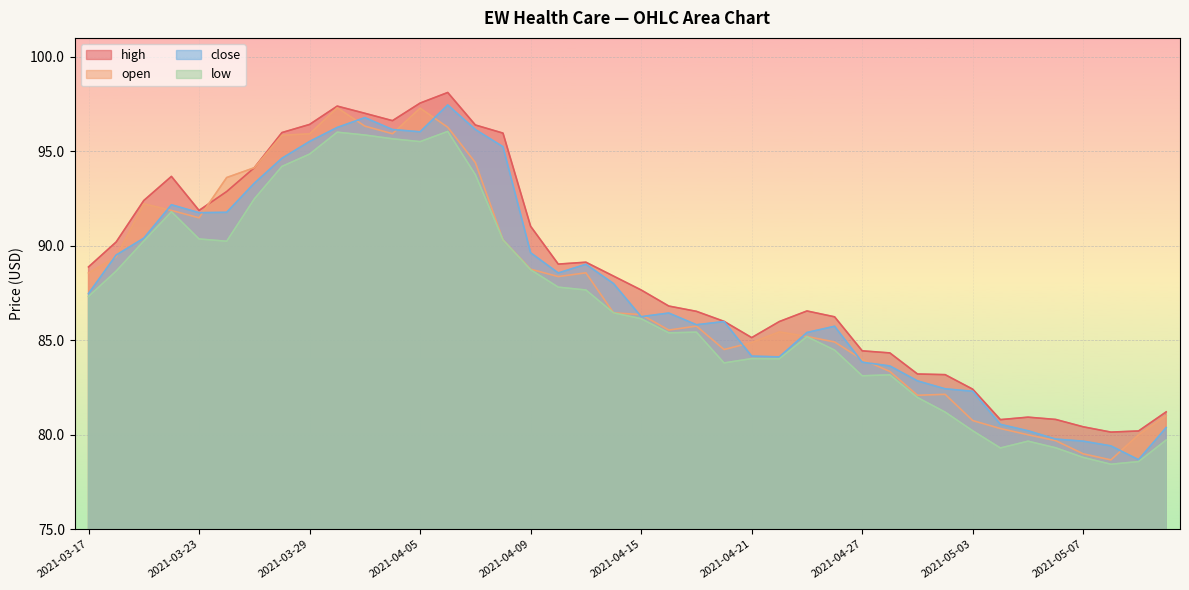

What is the smallest value displayed?

78.4